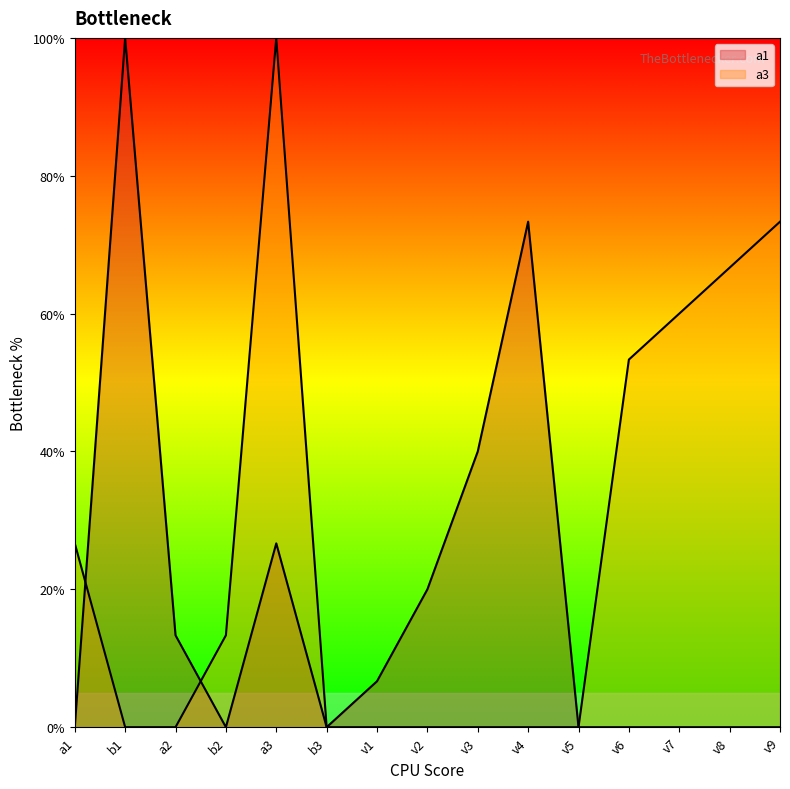

Where is a1 nearest to the value 7?

v3